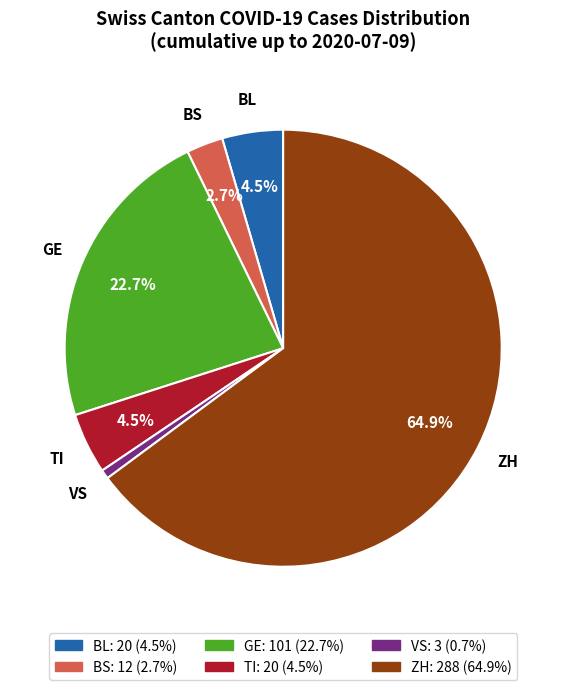

What is the smallest slice in the pie chart?

VS